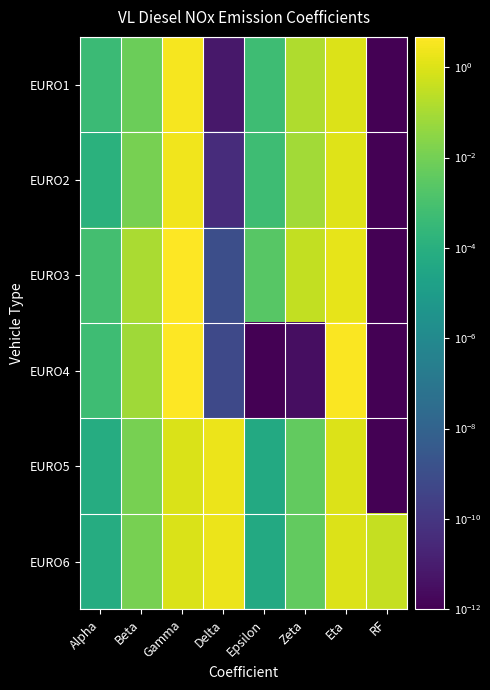

At RF, list the series in order from largest to smallest.

EURO6, EURO1, EURO2, EURO3, EURO4, EURO5